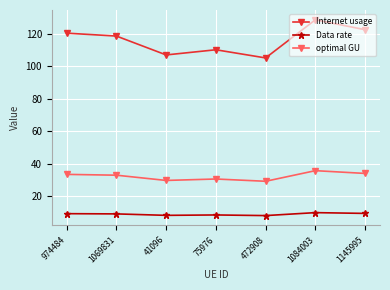

What is the spread (max minus min) of values at 1084003?

118.7